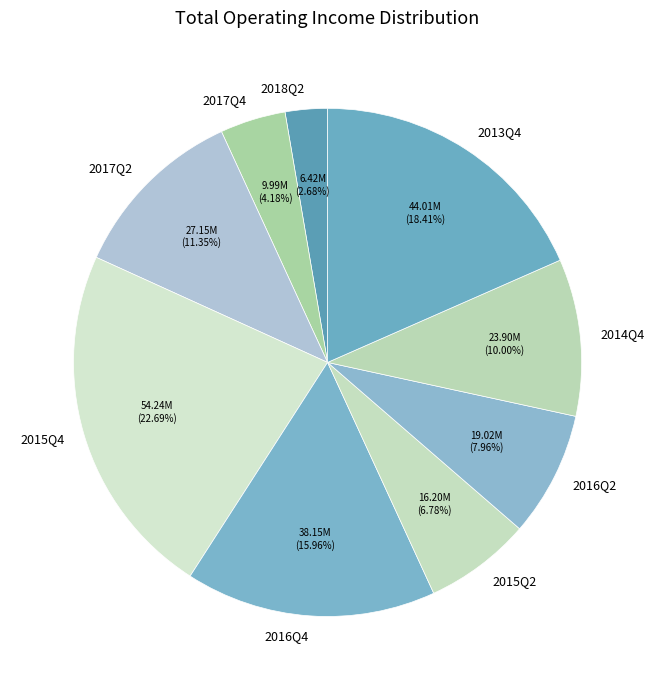

To the nearest percent, what is the difference between the largest and smallest slice percentages?

20%